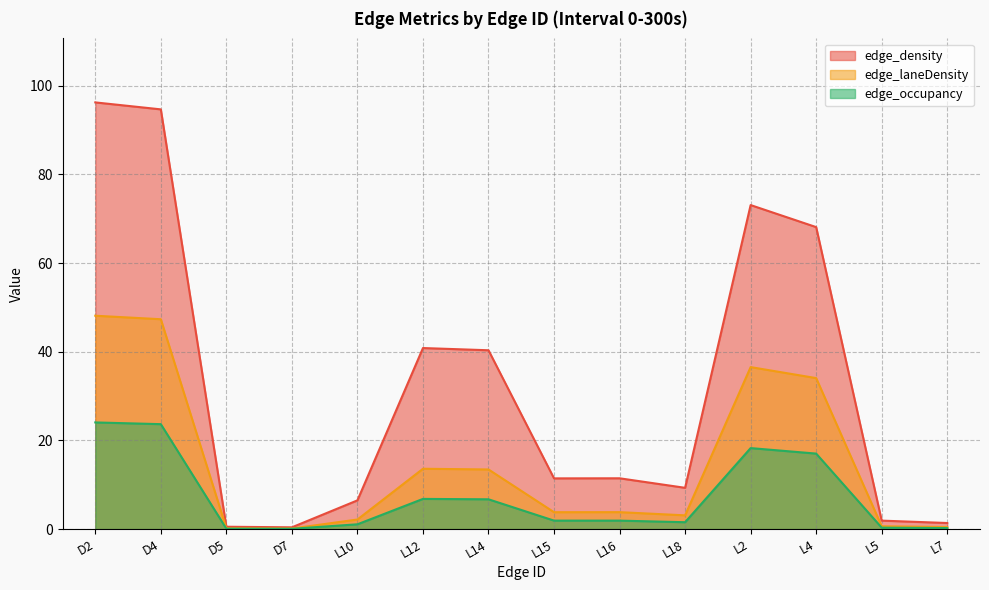

Which series has the largest range (max minus min)?

edge_density